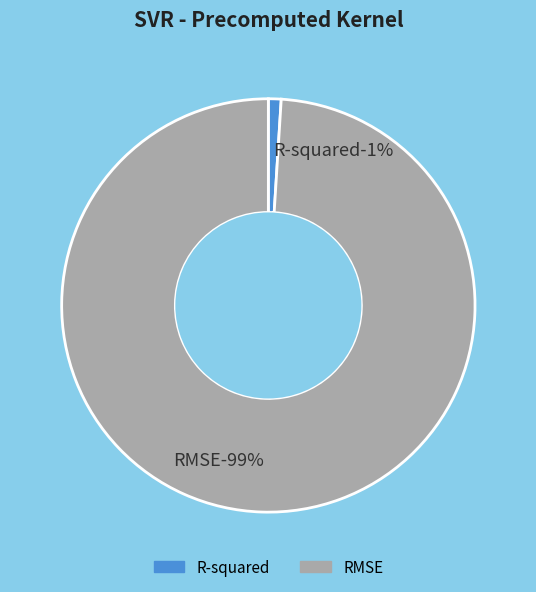

What percentage is the R-squared slice, to the nearest percent?

1%